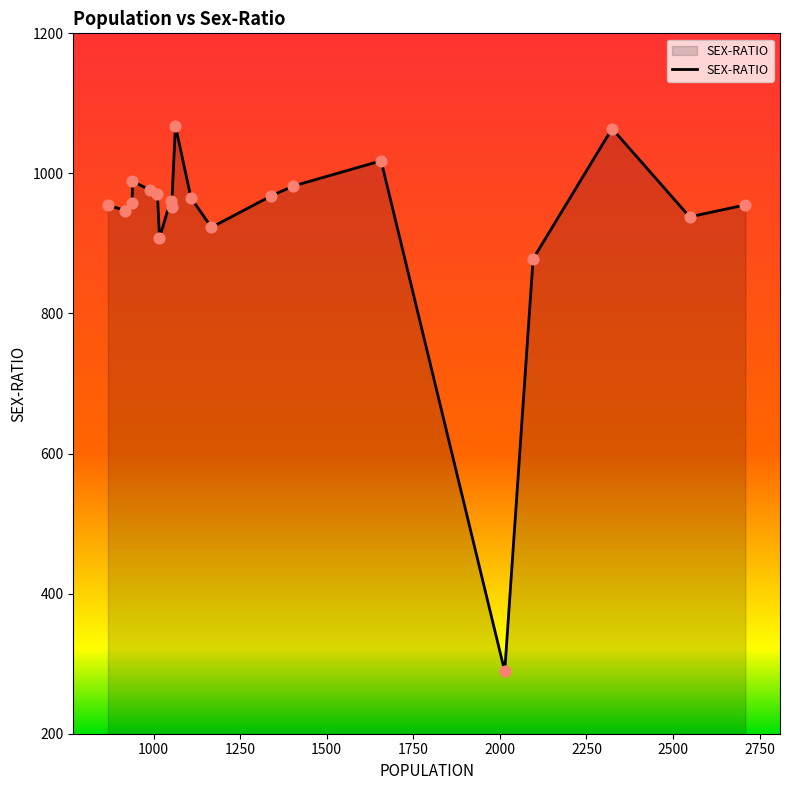

What is the greatest value displayed?

1068